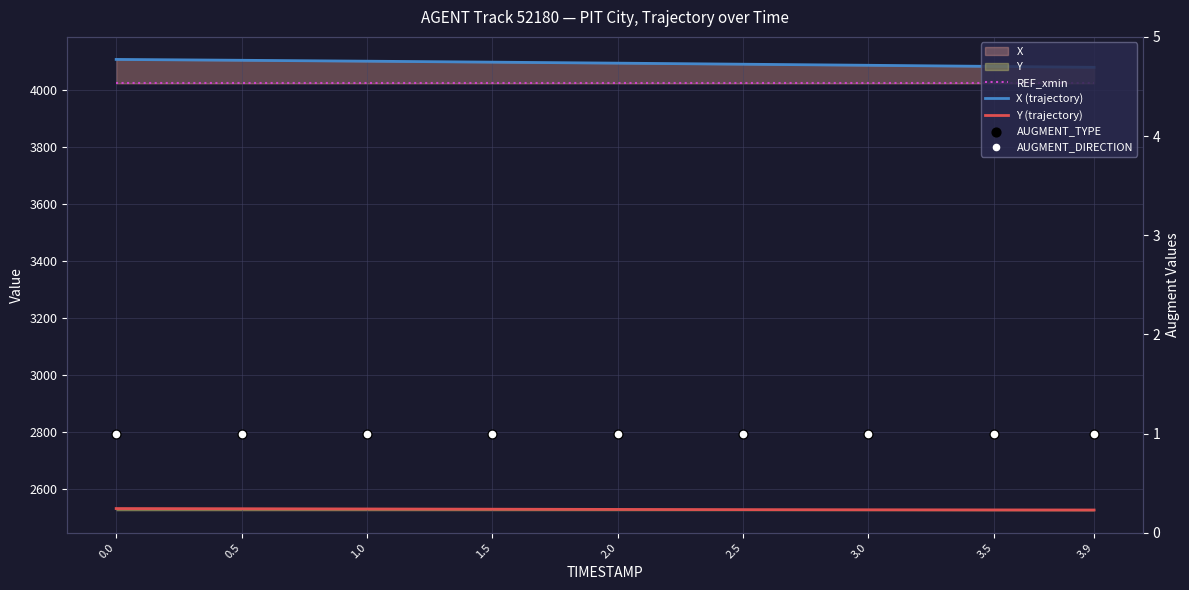

Which series reaches the minimum Y coordinate?

AUGMENT_TYPE